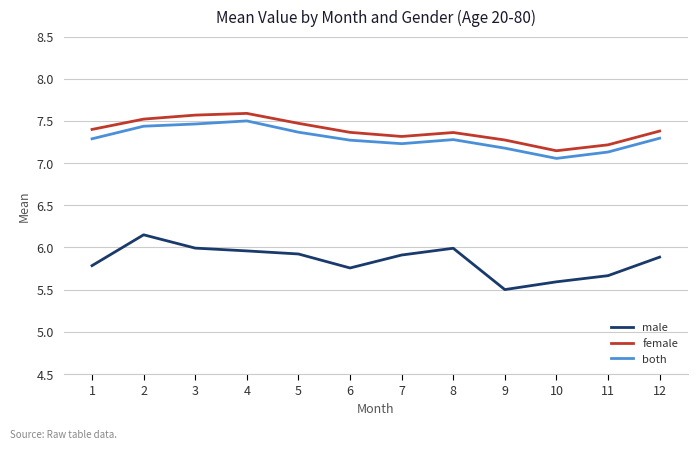

What is the difference between the highest and lowest values at 2?

1.4